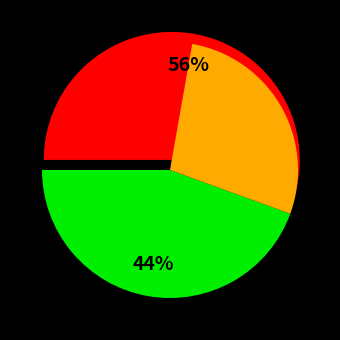

How many segments does this pie chart have?

2